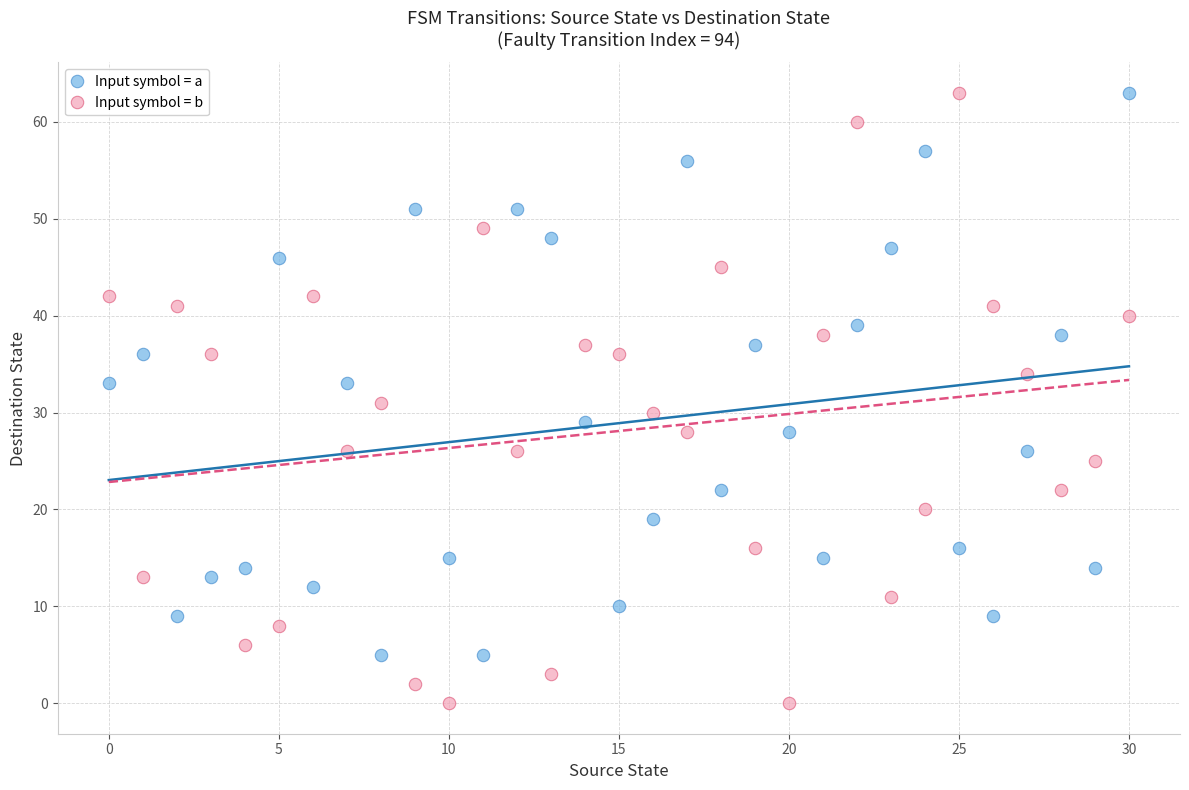

Which series has the largest Y range (max minus min)?

Input symbol = b